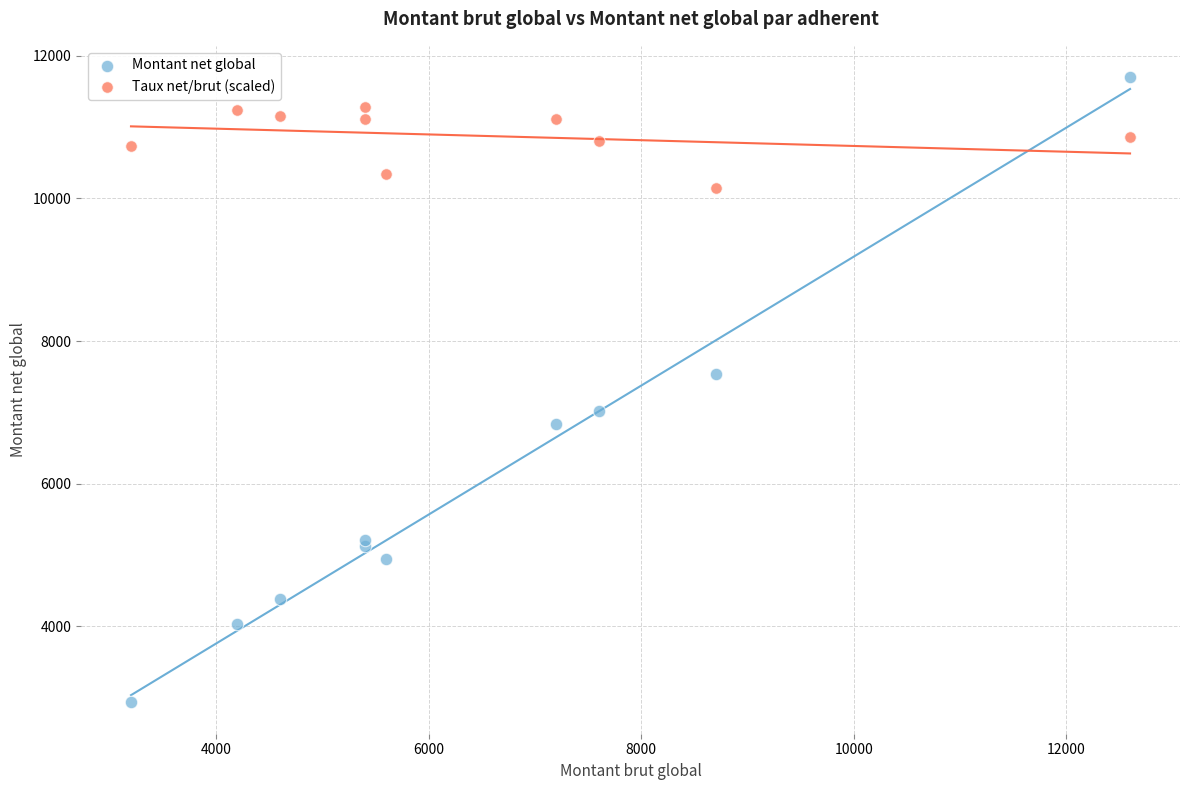

What are all the series names shown in the legend?

Montant net global, Taux net/brut (scaled)